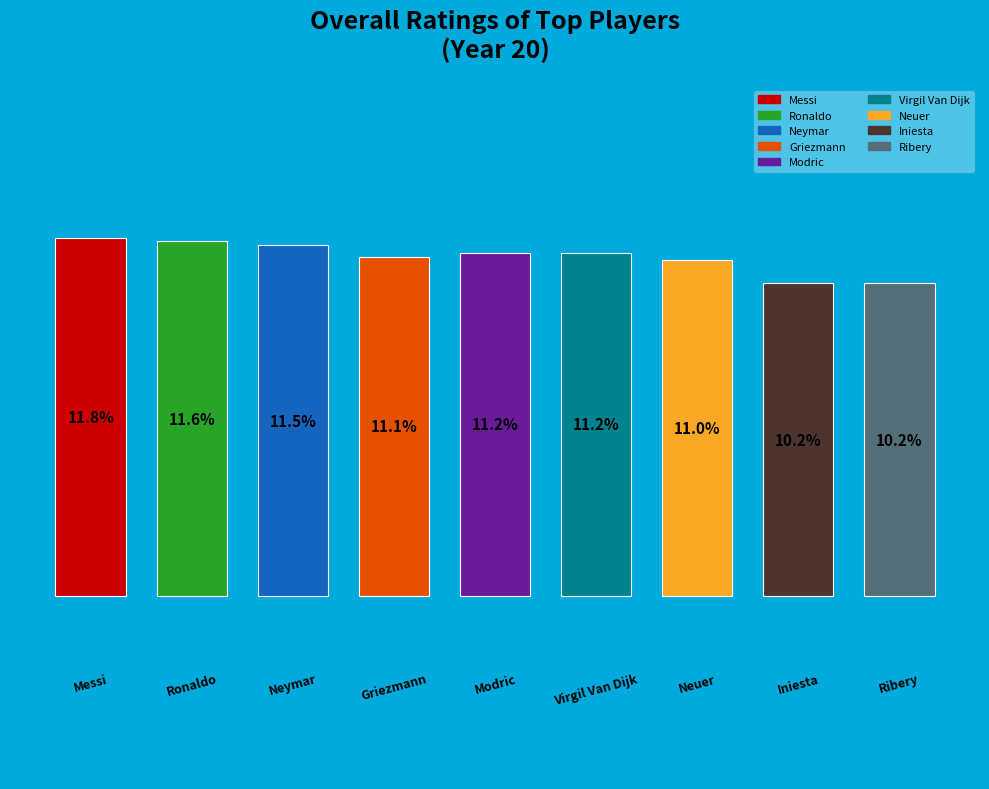

To the nearest percent, what is the average slice percentage?

11%